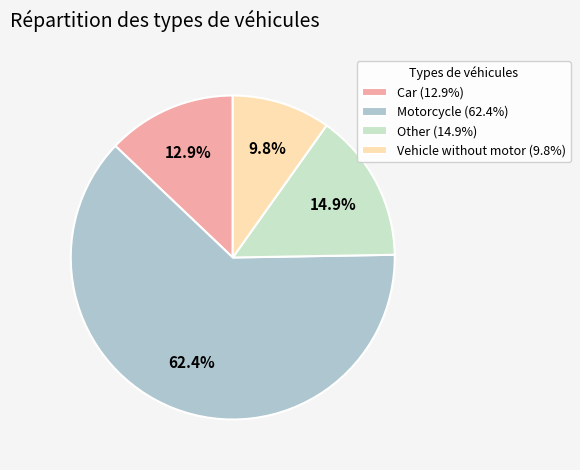

To the nearest percent, what is the average slice percentage?

25%